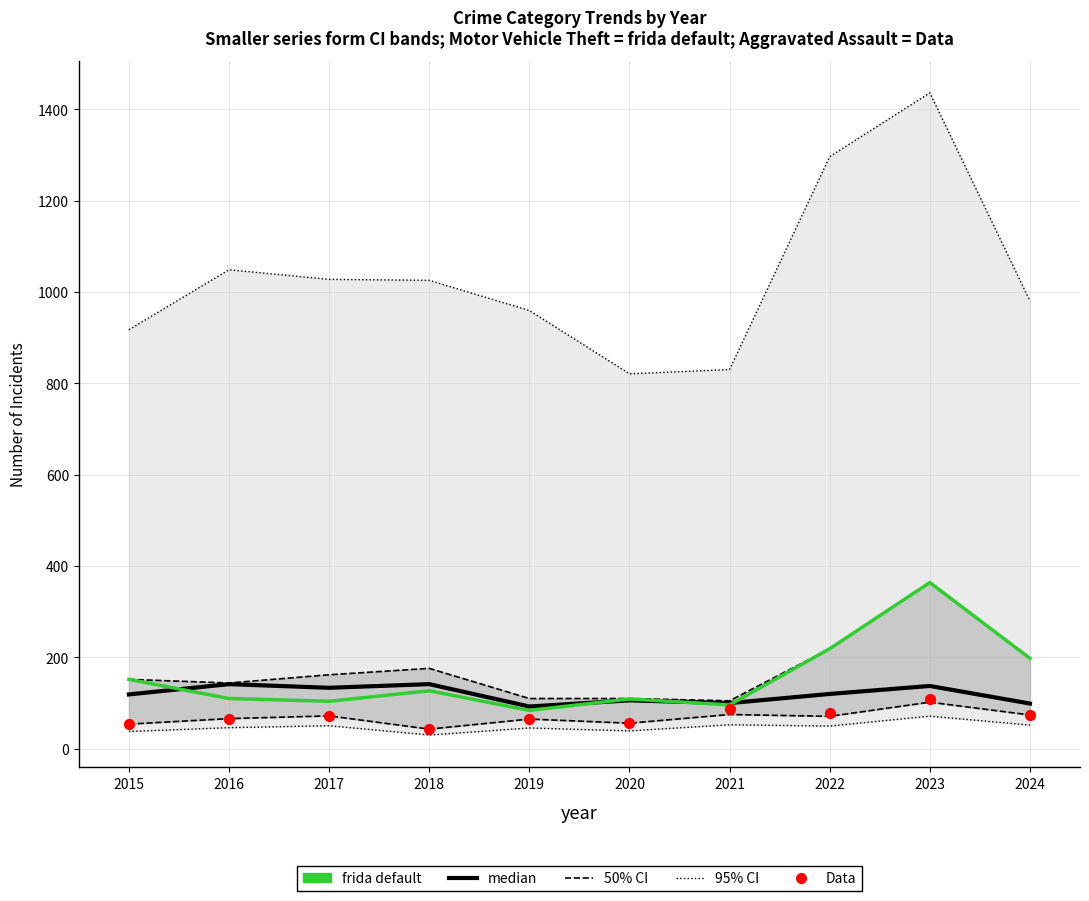

Which series has the largest Y range (max minus min)?

95% CI (outer bounds)